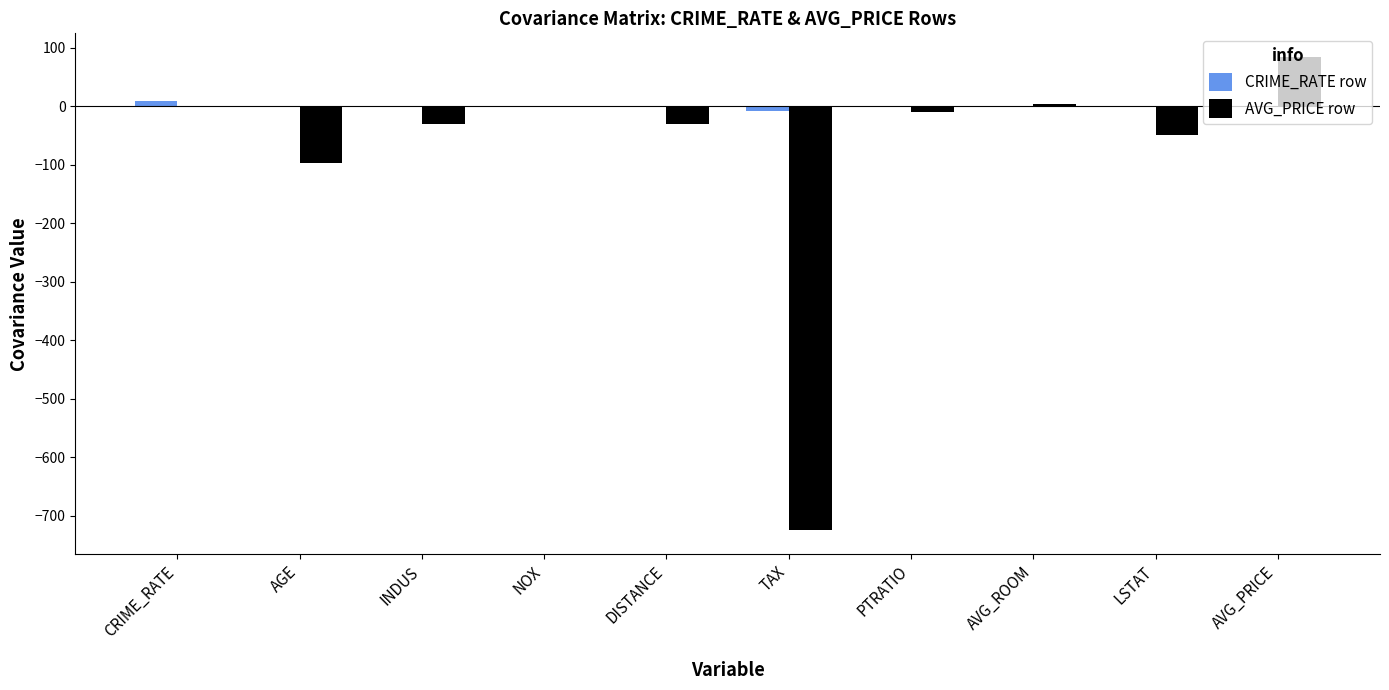

What is the greatest value displayed?

84.4